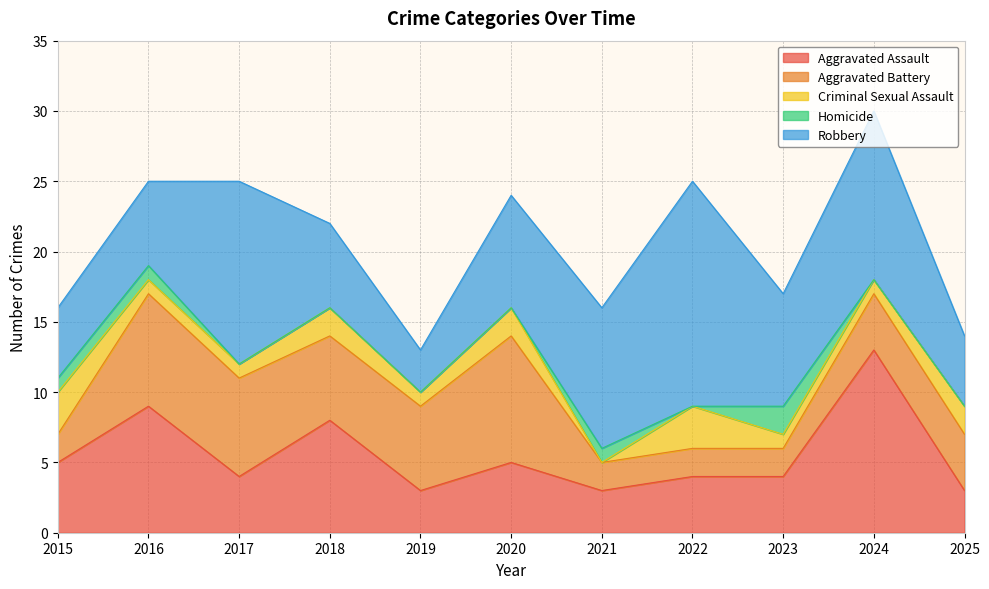

How many distinct data groups are displayed?

5